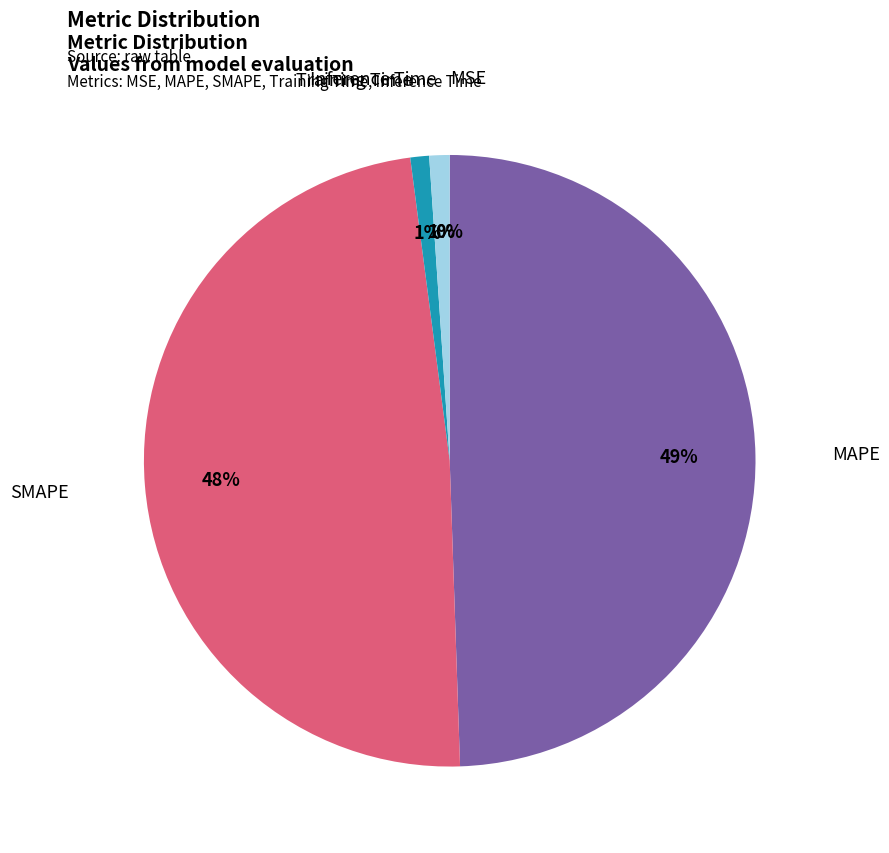

Is there a majority slice in this chart?

No